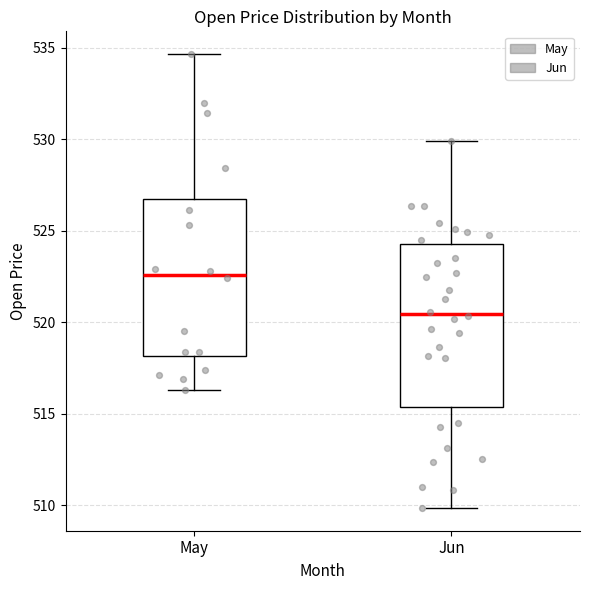

Reading left to right, transcribe this box plot: for each box, give where its median line is, the range the box spans, and where its two whiskers end, as read against the y-axis. The values are not printed on the chart, so give them approximately, as read against the axis.

May: median 522.5, box 518.0 to 526.5, whiskers 516.5 to 534.5
Jun: median 520.5, box 515.5 to 524.5, whiskers 510.0 to 530.0